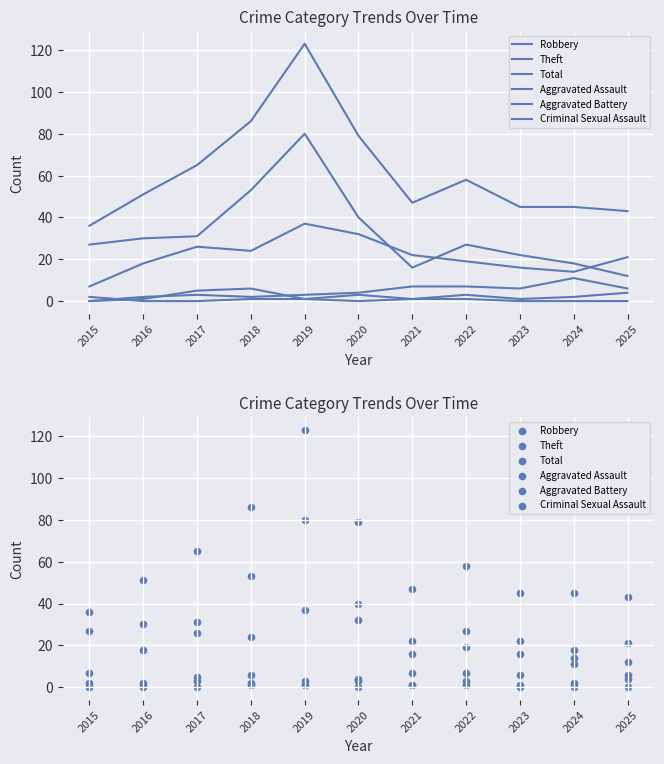

Which series reaches the maximum Y coordinate?

Total